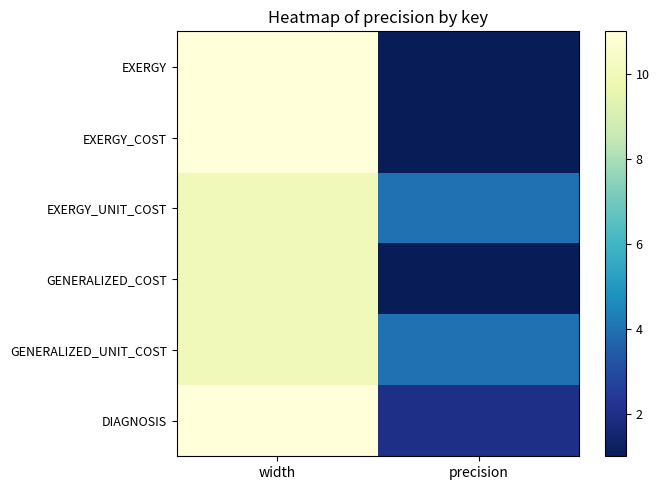

Count the number of data series in this chart.

6